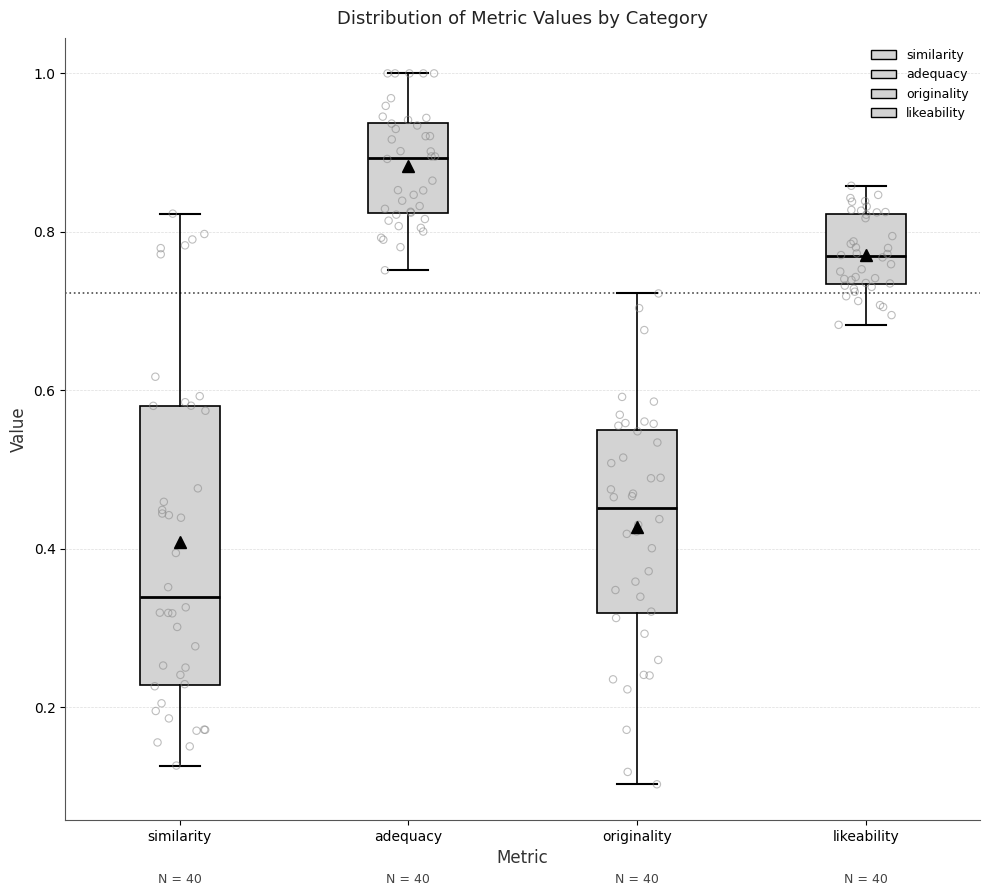

Which box has the lowest median line?

similarity